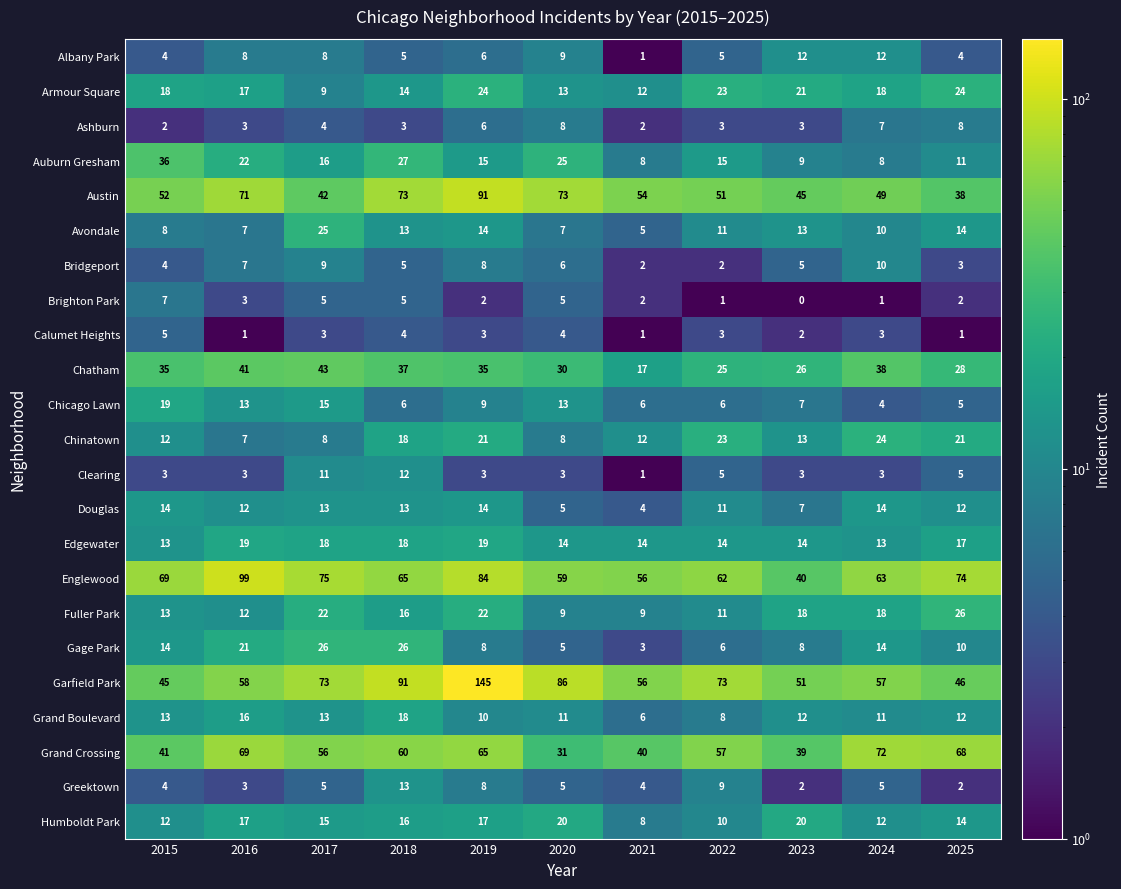

Is it true that Calumet Heights equals 4 at 2018?

True